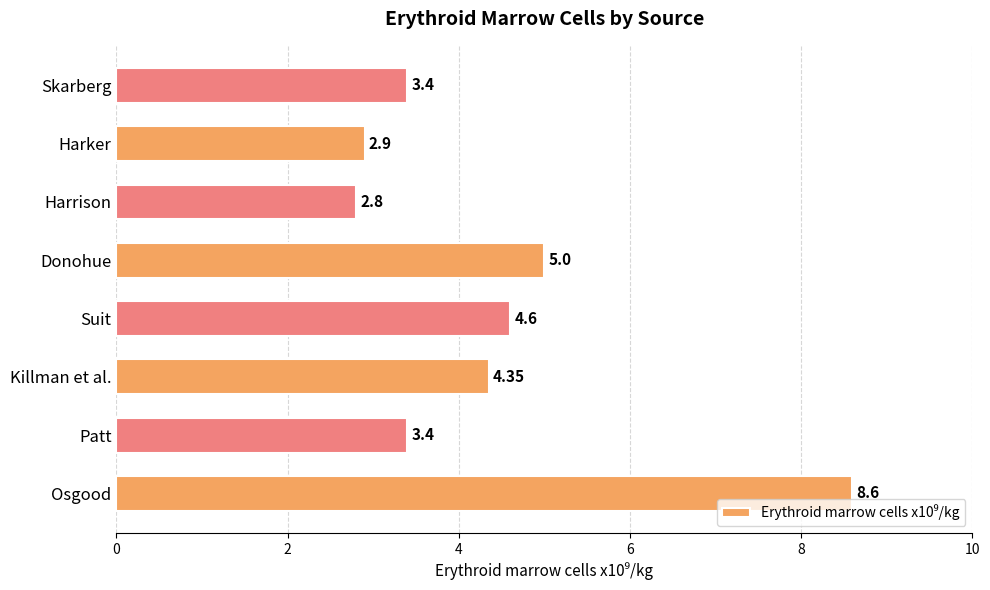

At which label is the value closest to 5?

Donohue